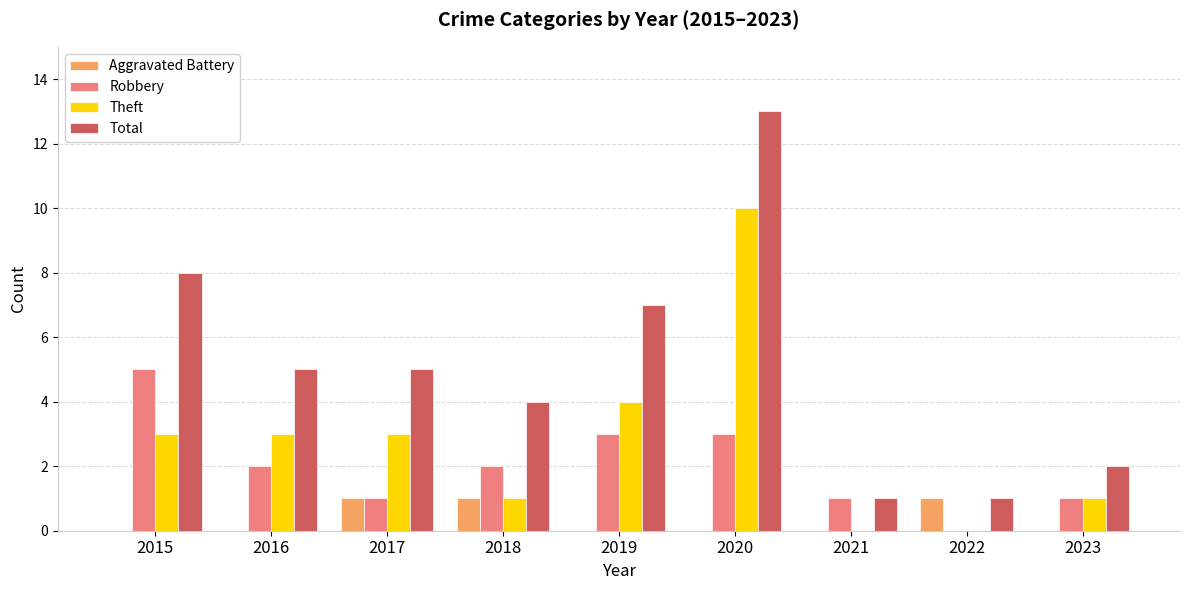

Reading left to right, transcribe all the data shown in this chart.

Aggravated Battery: 2015=0	2016=0	2017=1	2018=1	2019=0	2020=0	2021=0	2022=1	2023=0
Robbery: 2015=5	2016=2	2017=1	2018=2	2019=3	2020=3	2021=1	2022=0	2023=1
Theft: 2015=3	2016=3	2017=3	2018=1	2019=4	2020=10	2021=0	2022=0	2023=1
Total: 2015=8	2016=5	2017=5	2018=4	2019=7	2020=13	2021=1	2022=1	2023=2